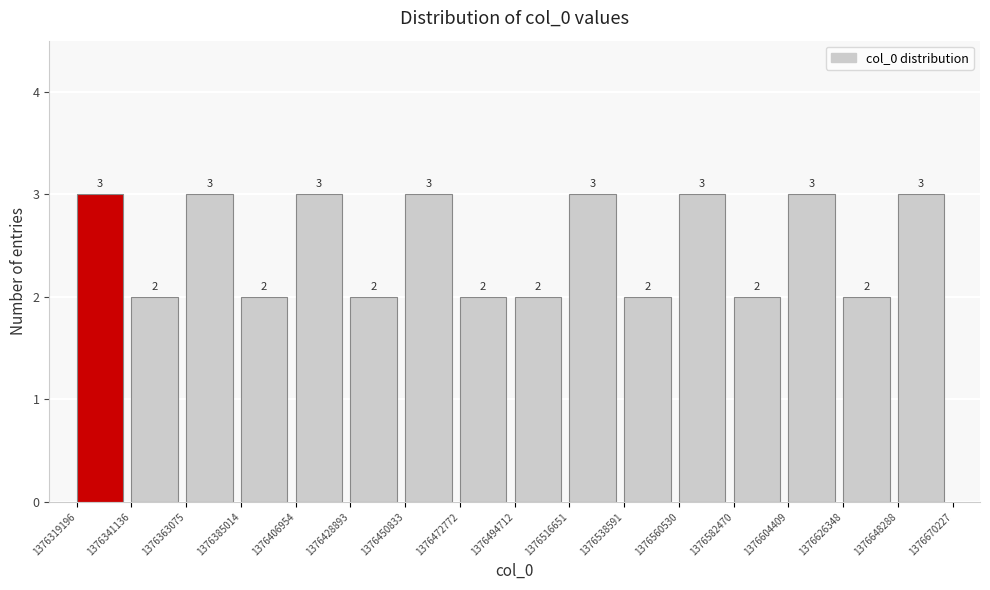

What is the height of the bar covering 1376363075 to 1376385014 on the x-axis?

3